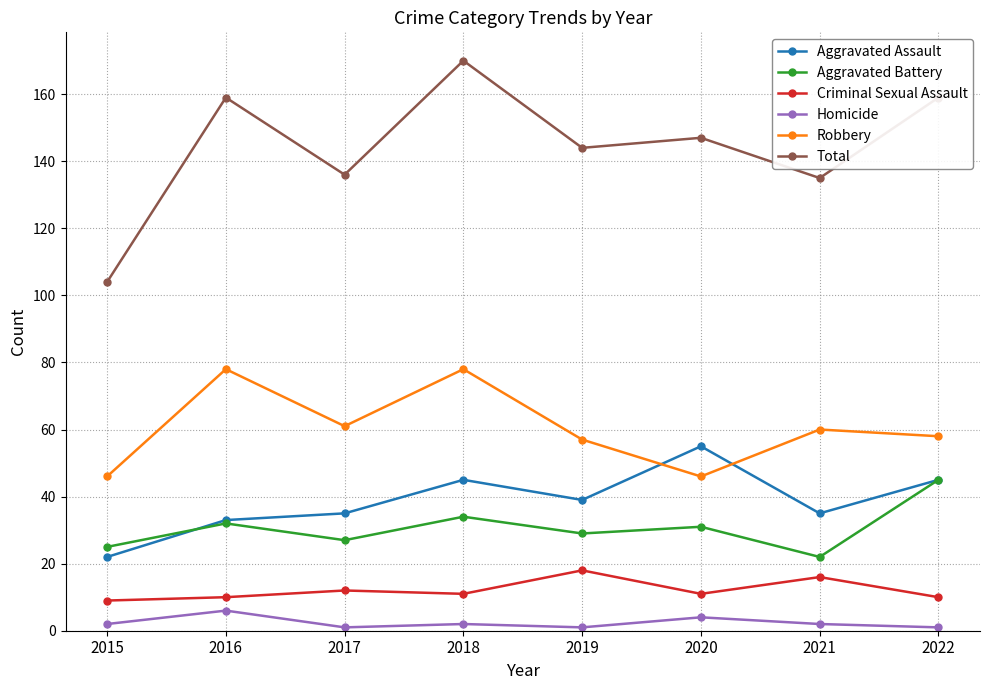

How many categories are shown in the chart?

8